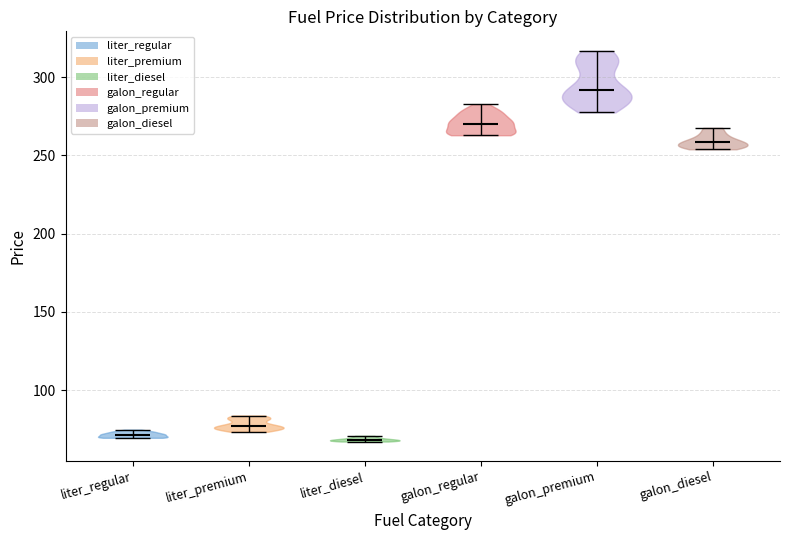

Where does the median line of the violin for galon_regular sit on the y-axis? The values are not printed on the chart, so give them approximately, as read against the axis.

270